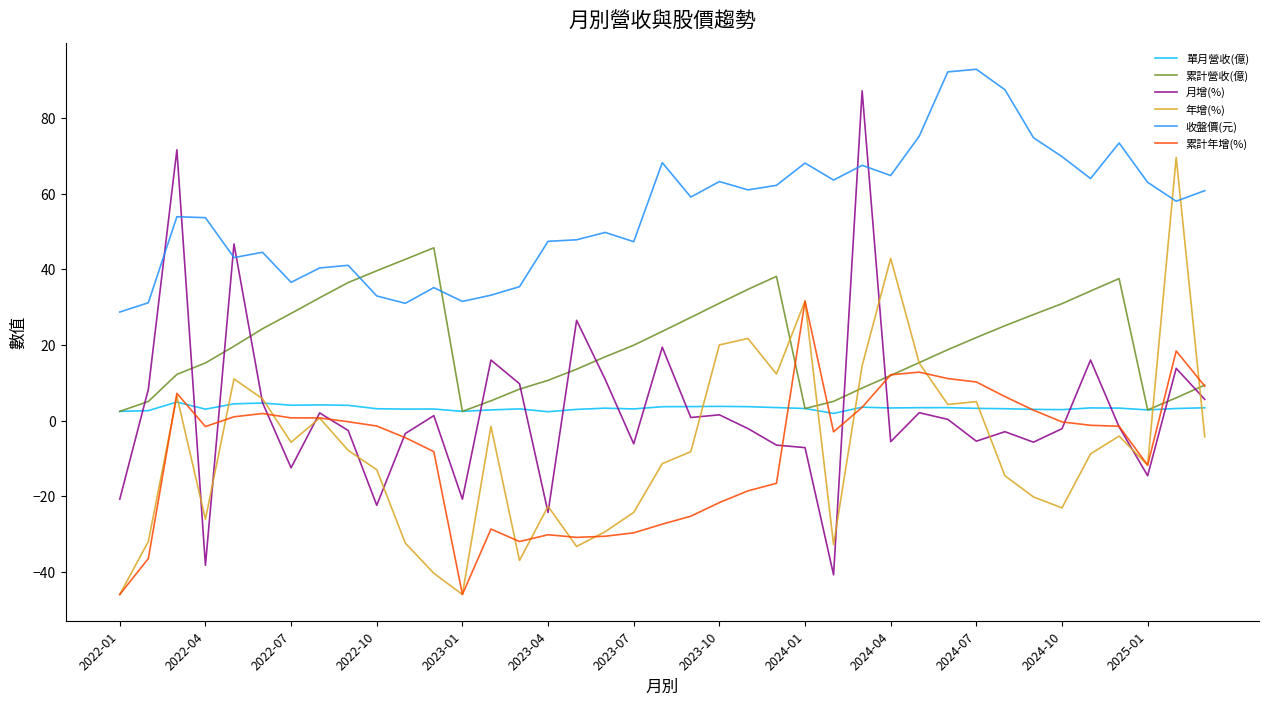

True or false: 收盤價(元) and 累計年增(%) intersect in this chart.

False